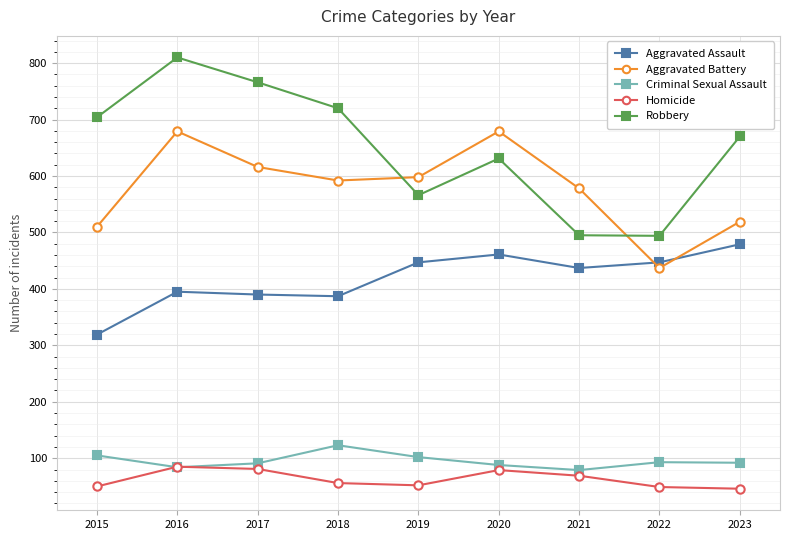

What is the lowest value of the Aggravated Assault series?

319